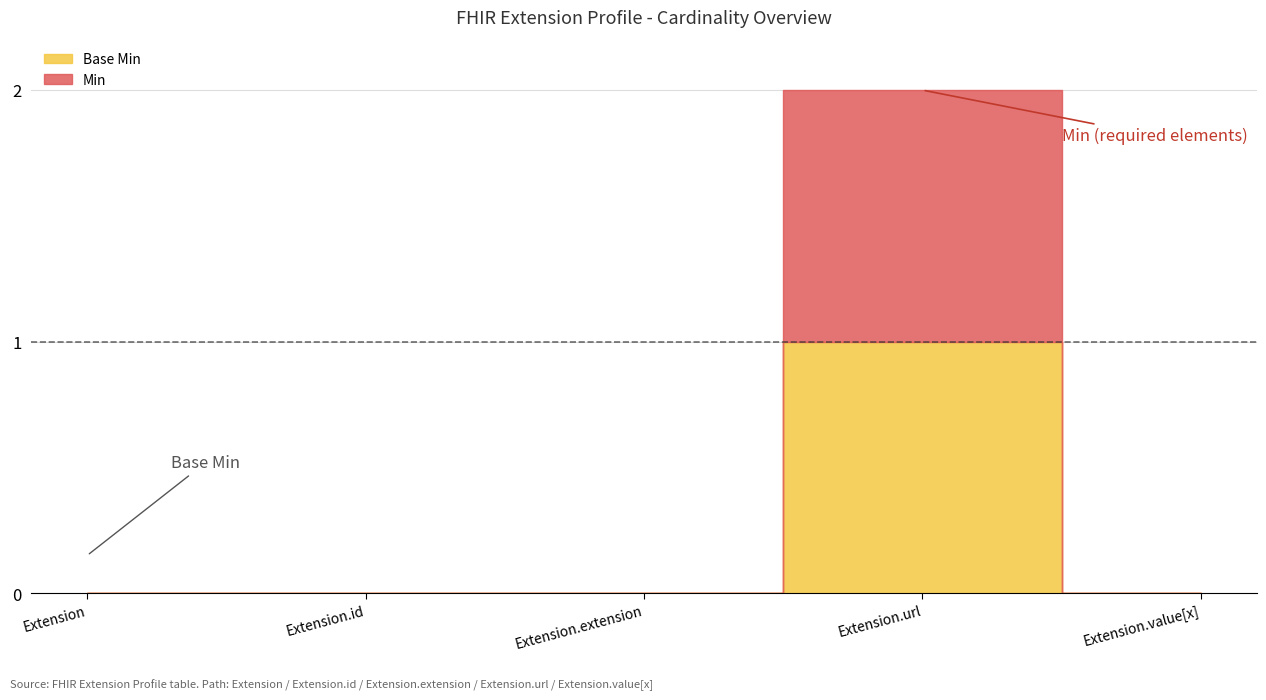

How many positive values does the Min series have?

1